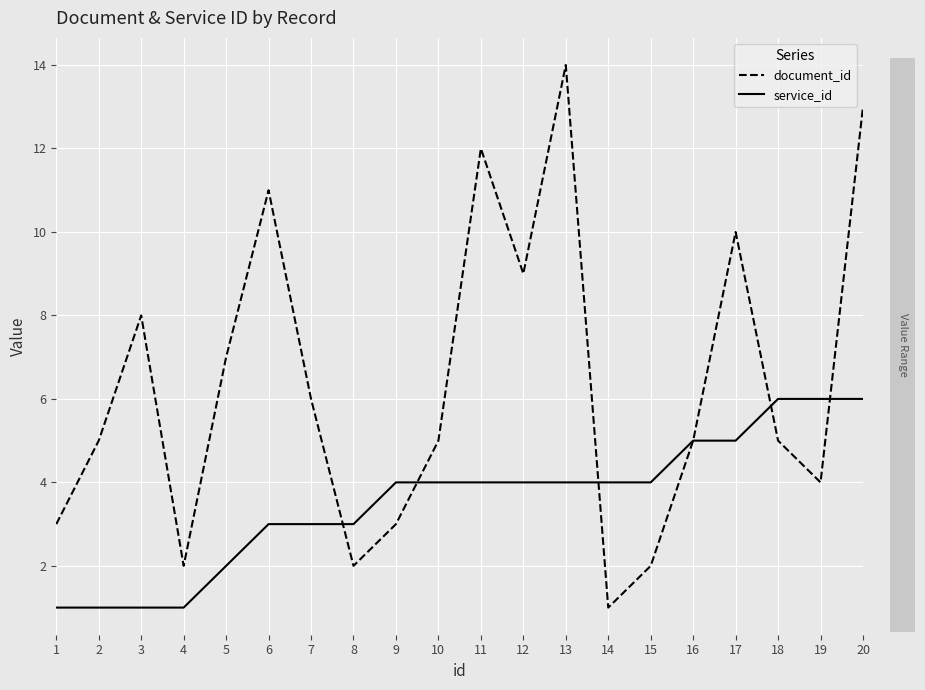

What is the difference between the document_id values at 13 and 18?

9